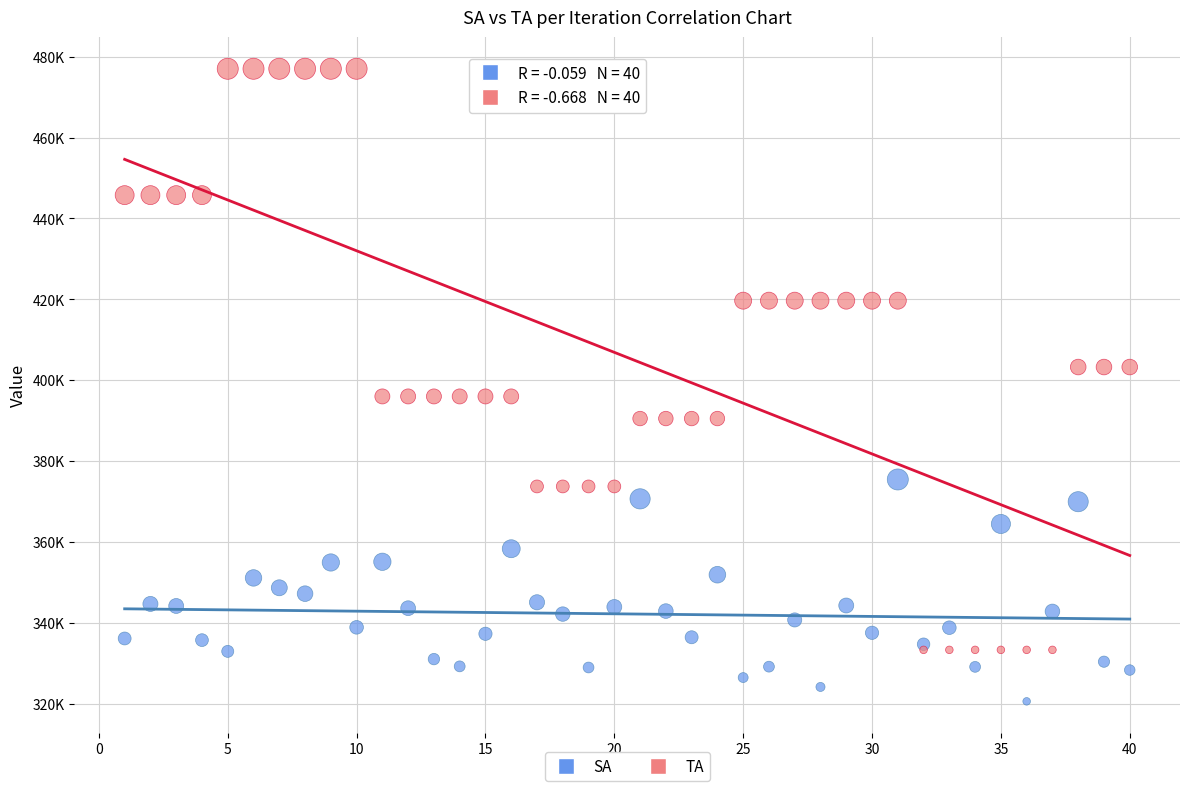

What are all the series names shown in the legend?

SA, TA